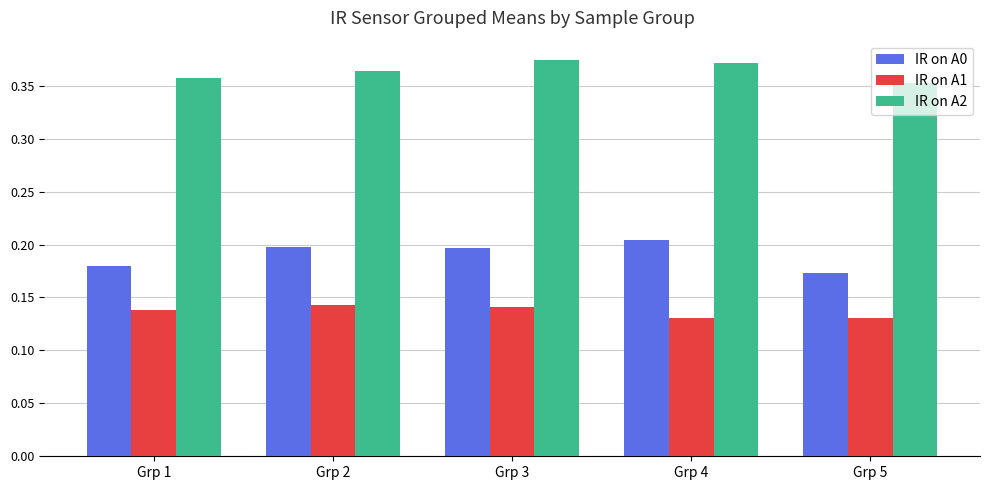

The IR on A0 series shows 0.2 at Grp 1. True or false?

True